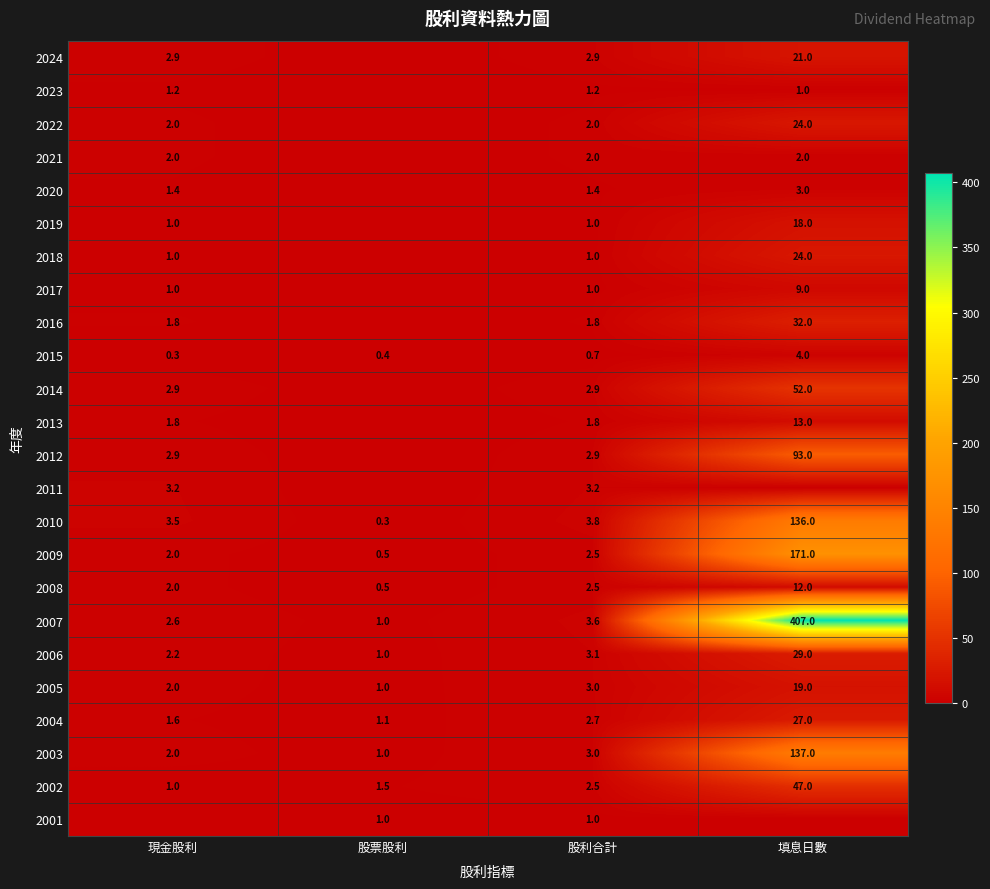

Between 現金股利 and 填息日數, which is larger?

填息日數